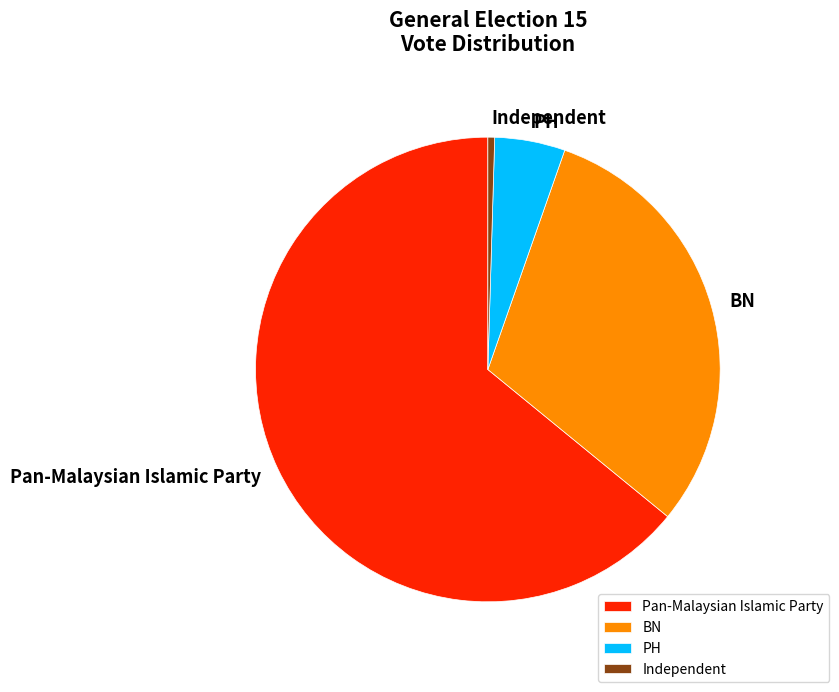

Which category accounts for the majority?

Pan-Malaysian Islamic Party